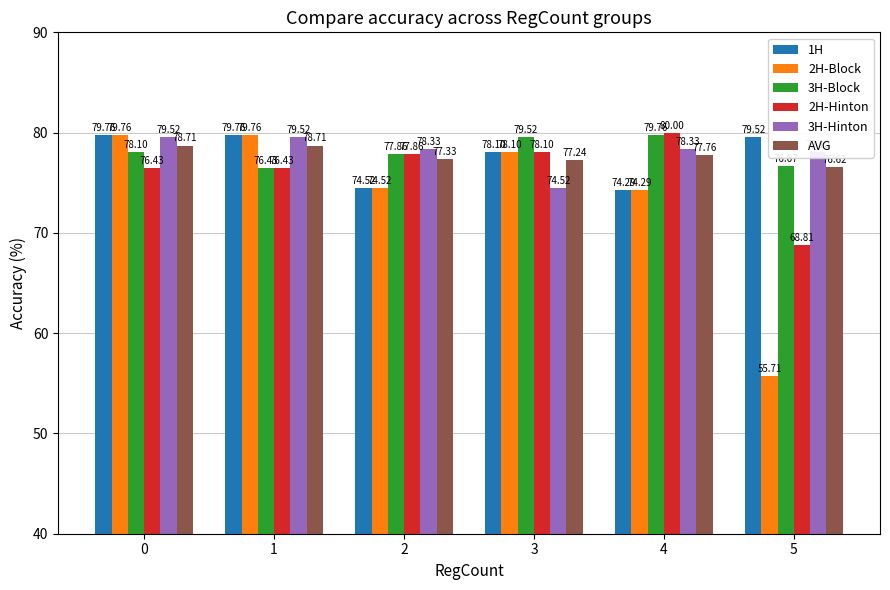

Which series has the widest spread of values?

2H-Block